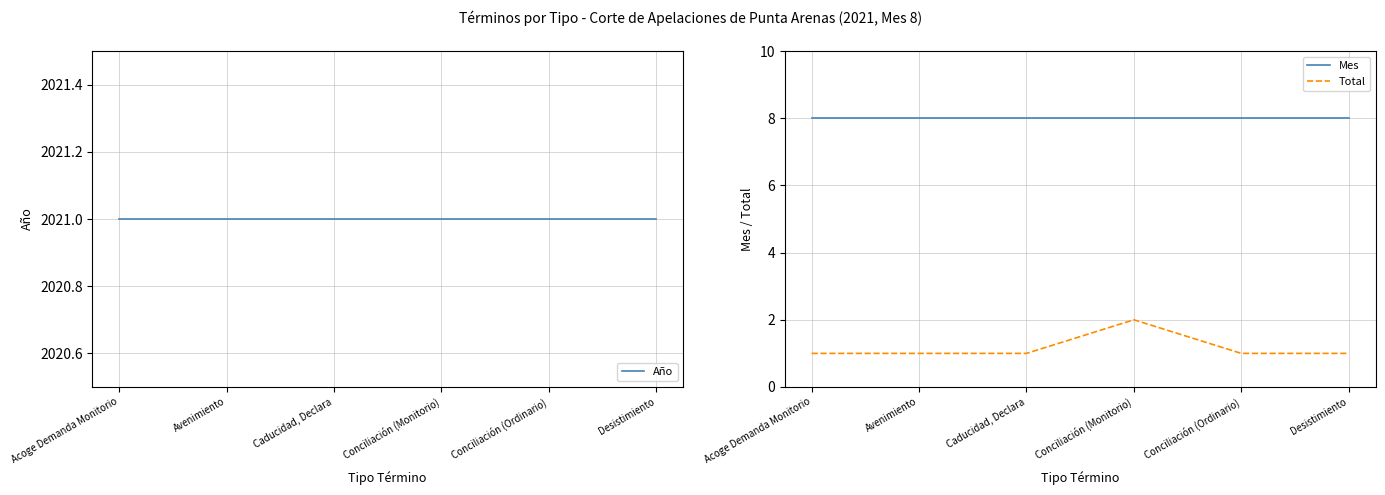

What is the label of the 6th point from the right?

Acoge Demanda Monitorio